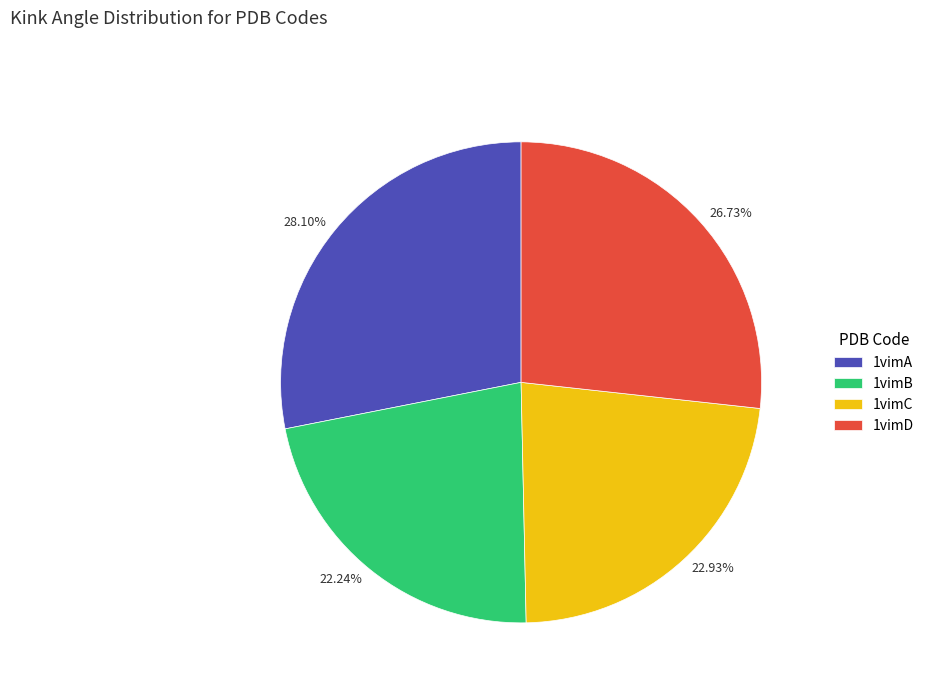

Which category has the smallest portion of the pie?

1vimB